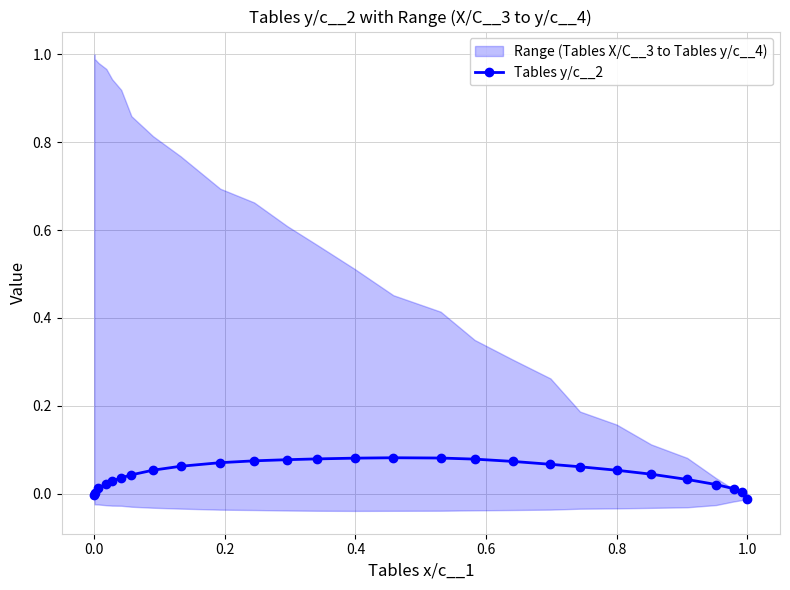

How many values exceed 0?

25